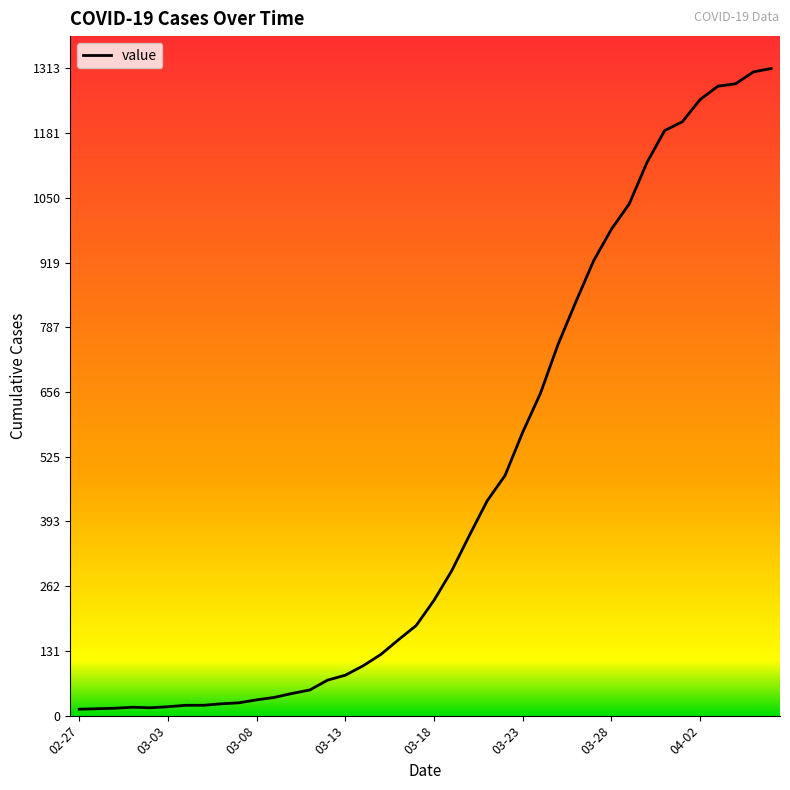

What is the difference between the maximum and minimum values?

1300